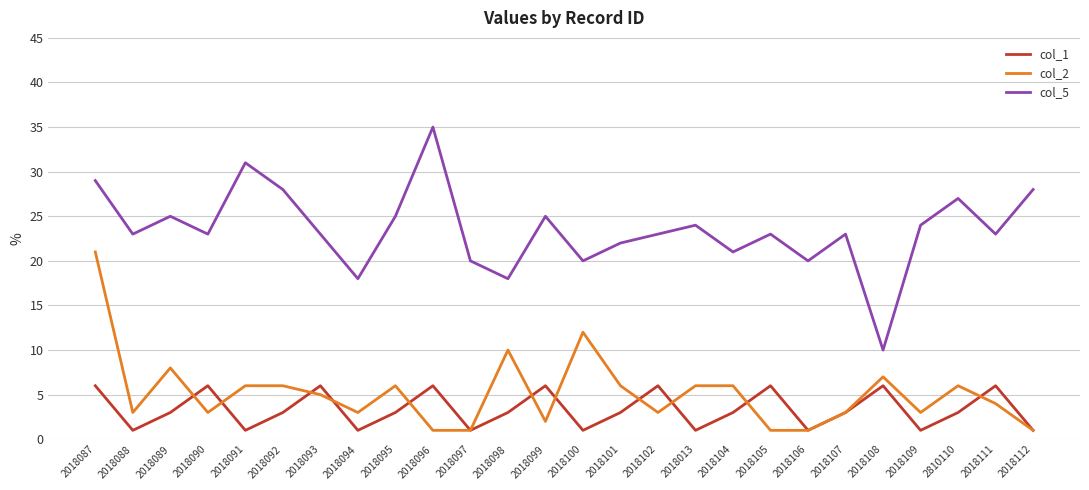

True or false: col_5 and col_2 intersect in this chart.

False